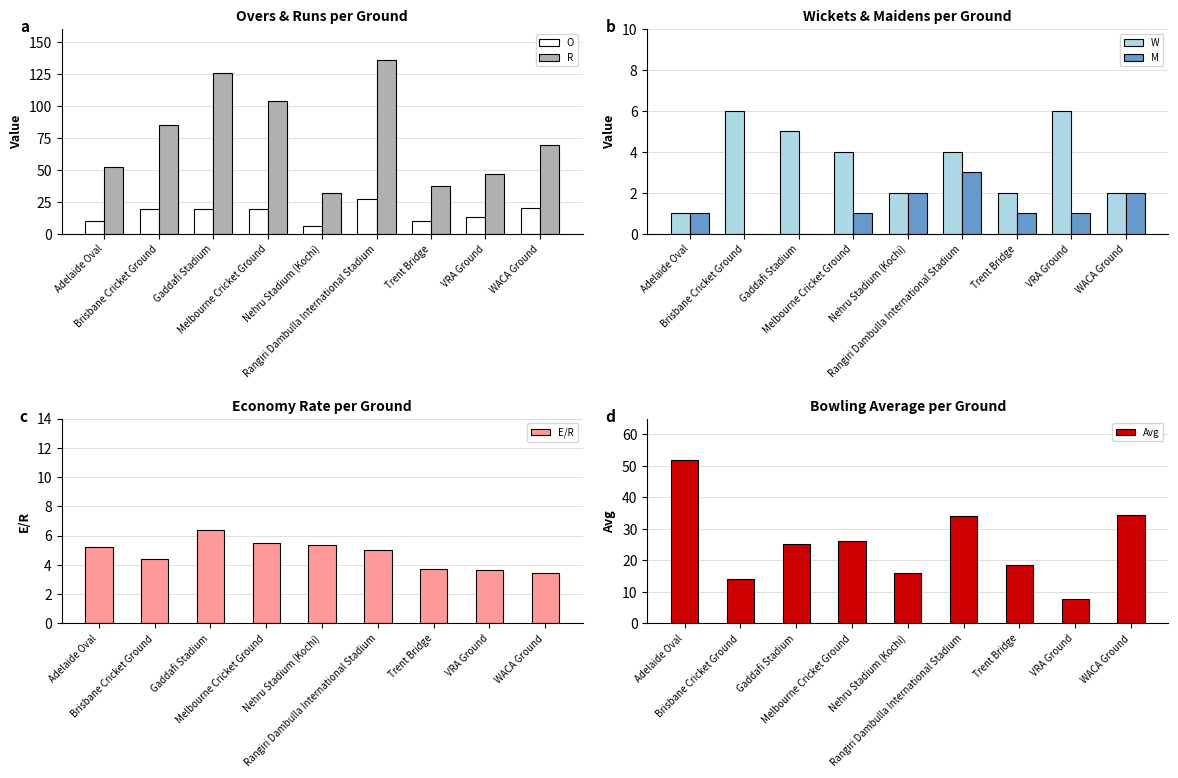

Is it true that E/R equals 3.6 at VRA Ground?

True